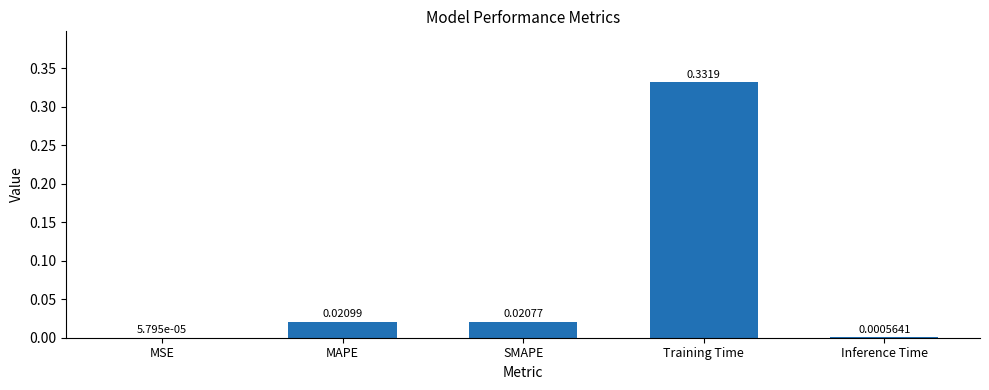

Between MSE and Inference Time, which is larger?

Inference Time